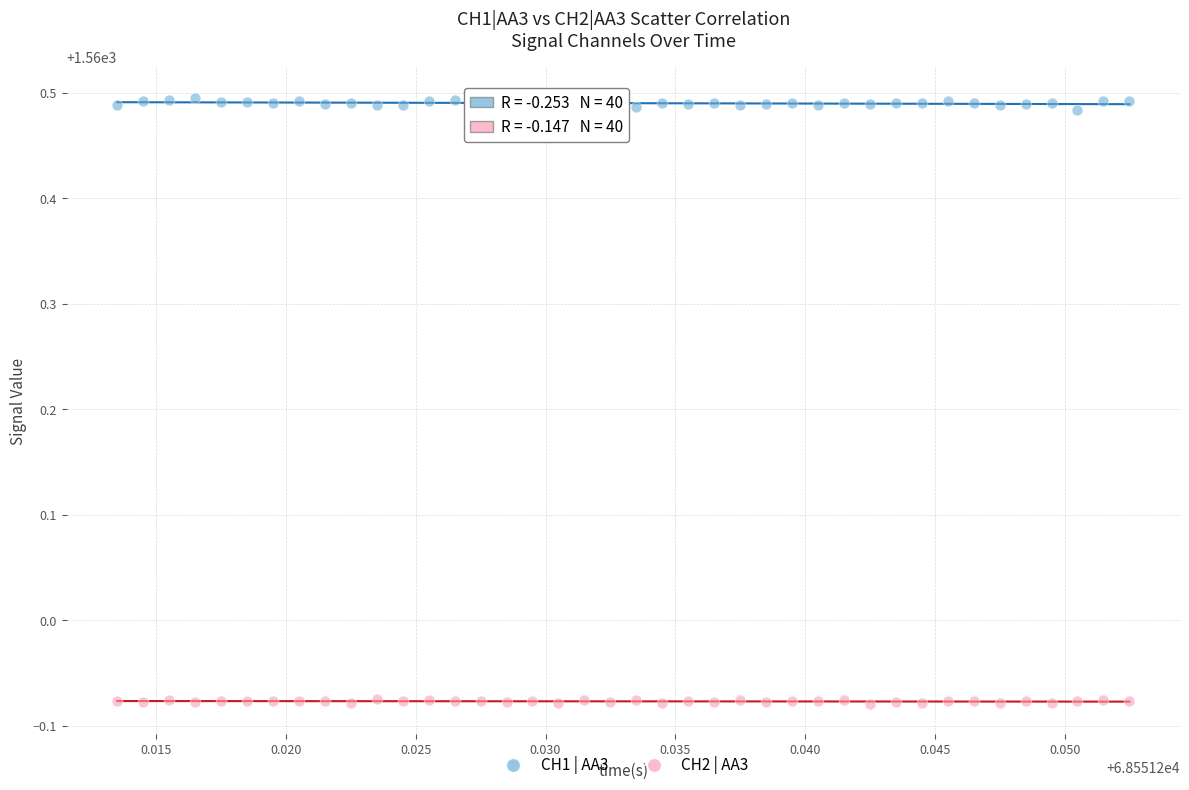

Across all data points, what is the range of Y values (max minus min)?

0.6